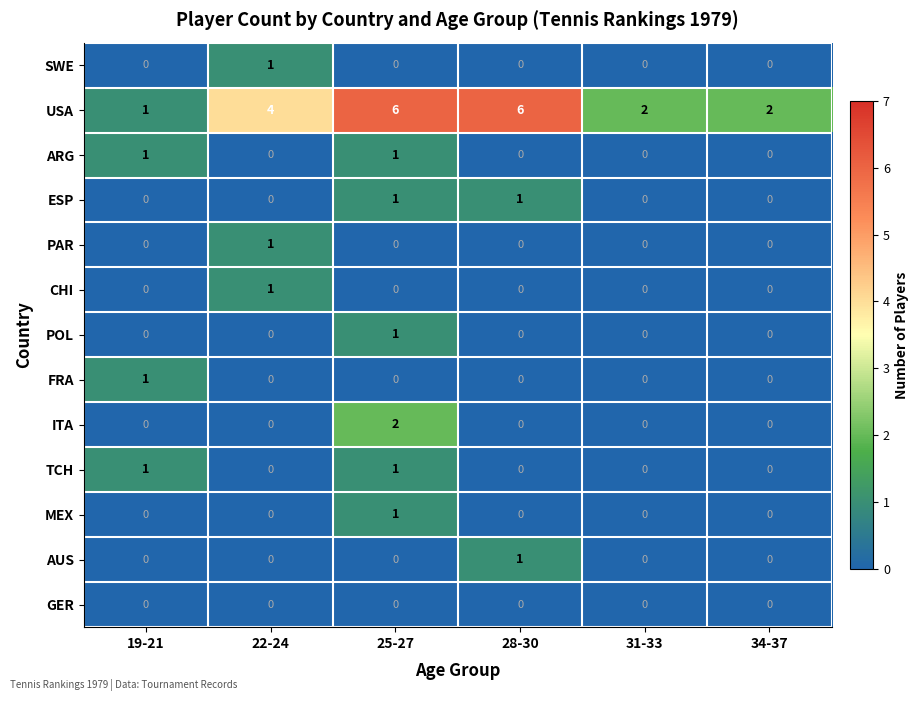

Is the value of ITA at 25-27 greater than the value of ARG at 22-24?

Yes